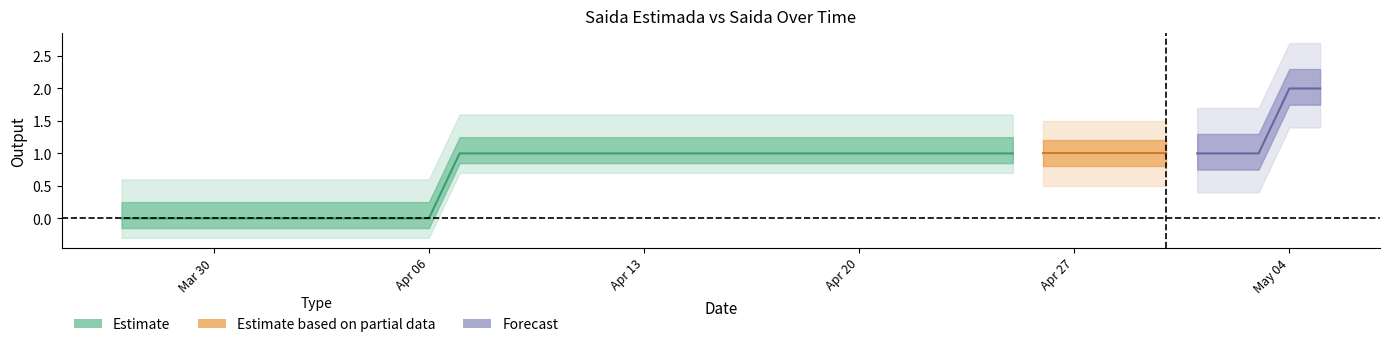

True or false: Saida and Saida_Estimada cross at least once.

False